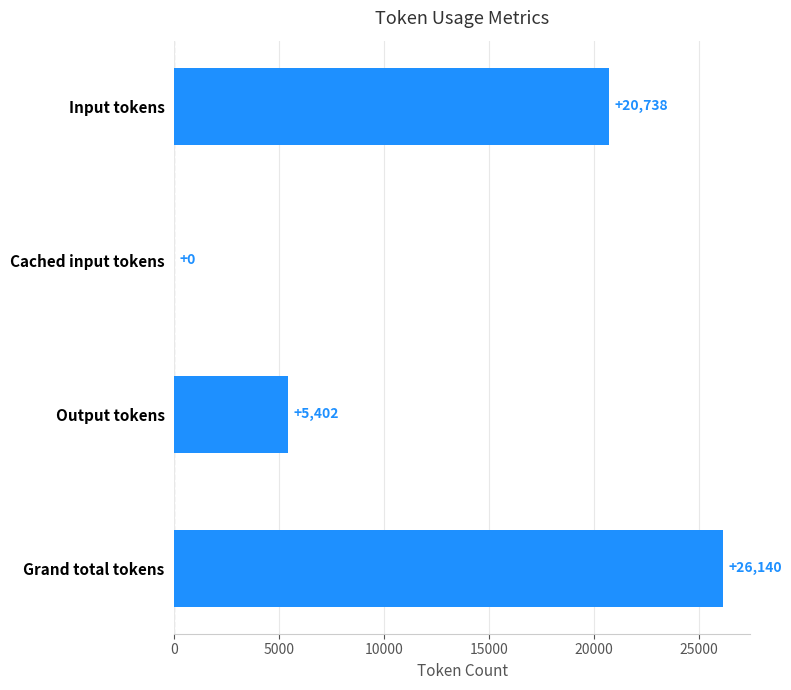

Which label corresponds to the largest value in the chart?

Grand total tokens